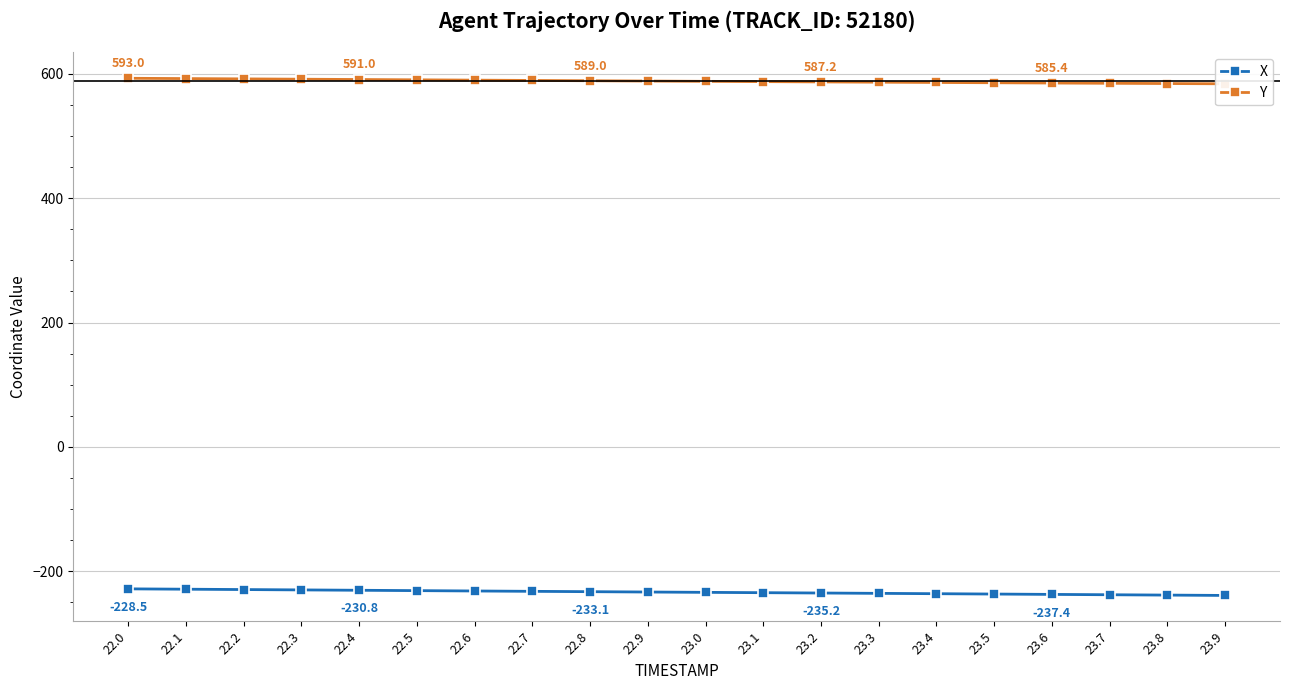

What are all the series names shown in the legend?

X, Y